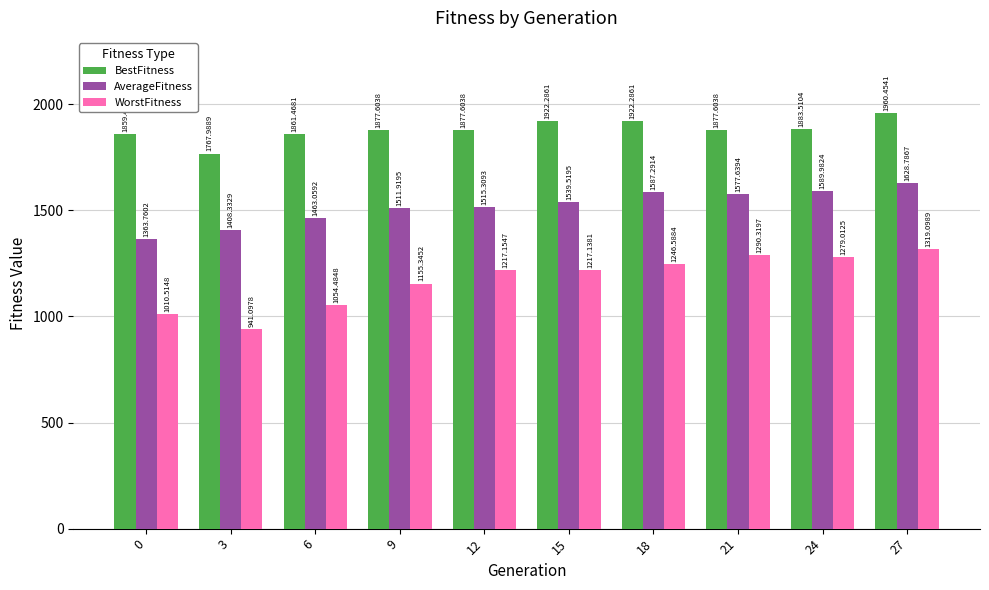

Reading left to right, extract all data points from this chart.

BestFitness: 1859.4	1768.0	1861.5	1877.6	1877.6	1922.3	1922.3	1877.6	1883.5	1960.5
AverageFitness: 1363.8	1408.3	1463.1	1511.9	1515.3	1539.5	1587.3	1577.6	1590.0	1628.8
WorstFitness: 1010.5	941.1	1054.5	1155.3	1217.2	1217.1	1246.6	1290.3	1279.0	1319.1